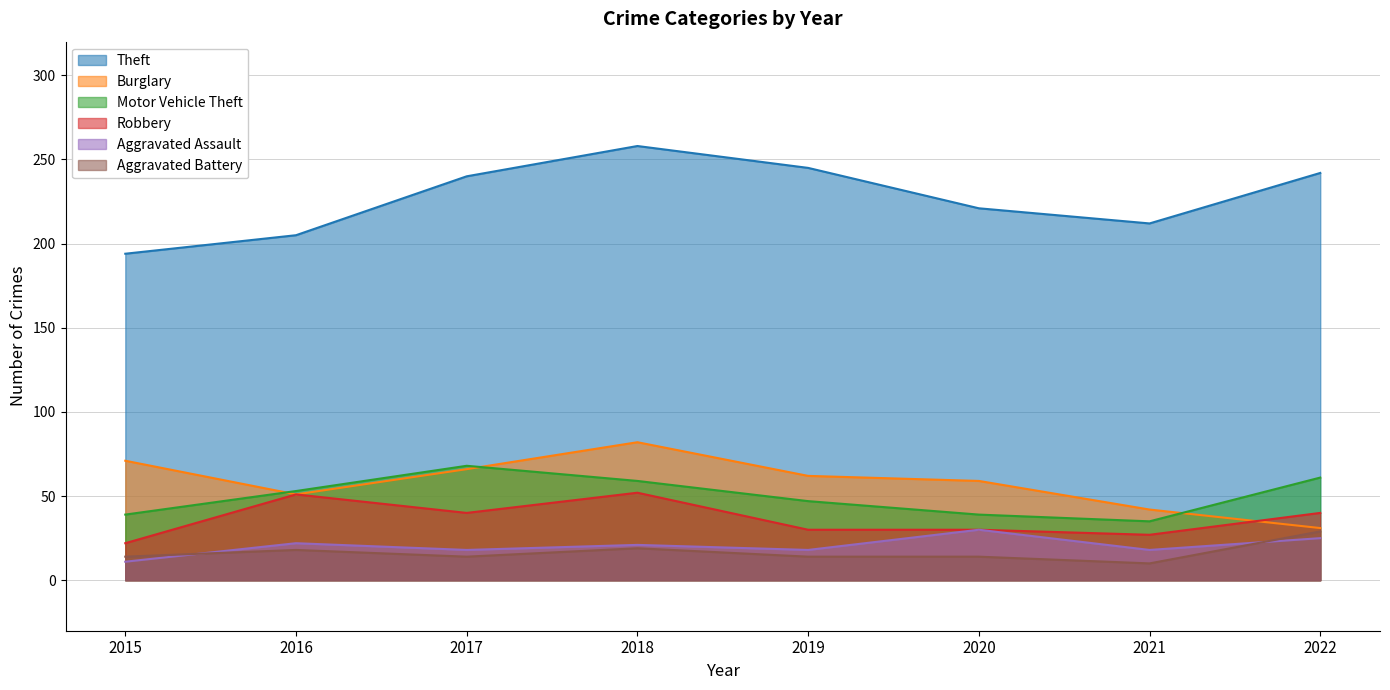

How many data points in Theft are less than 240?

4